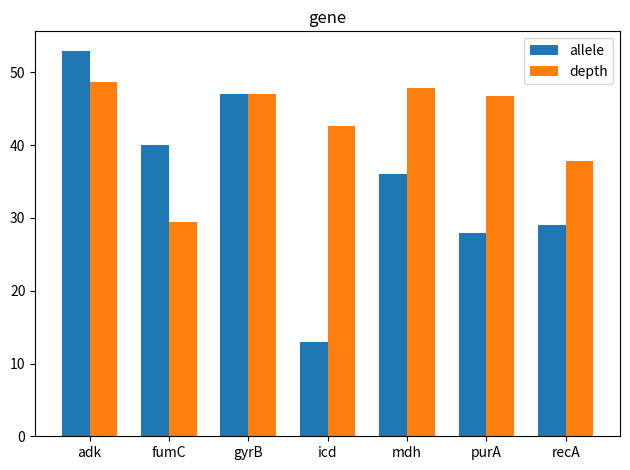

What value does the depth series have at mdh?

47.8